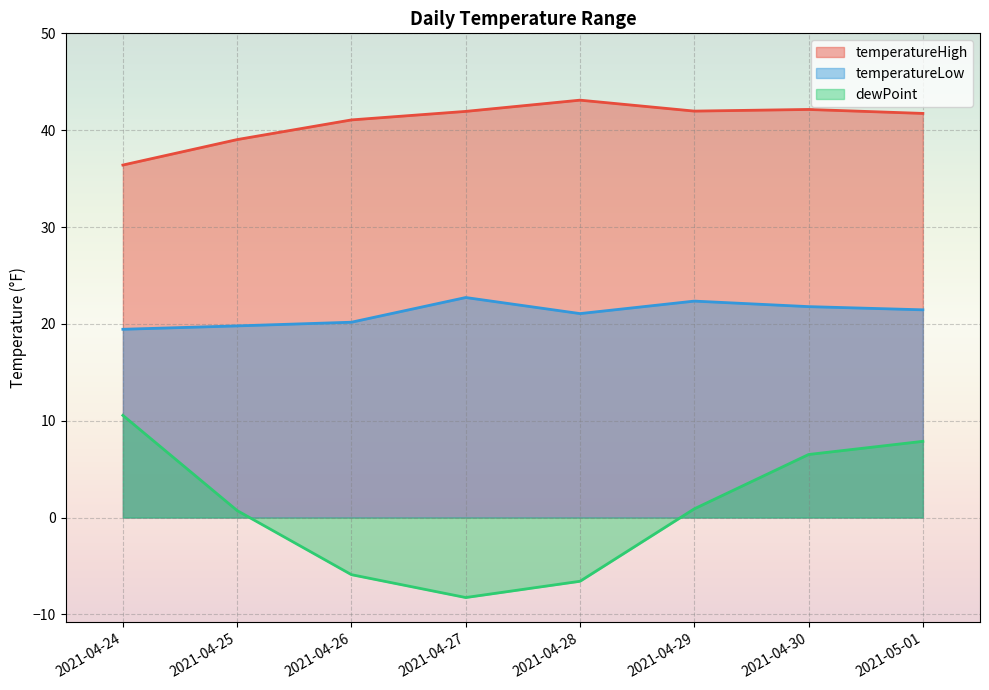

Reading left to right, what are all the values shown in this chart?

temperatureHigh: 2021-04-24=36.4	2021-04-25=39.0	2021-04-26=41.1	2021-04-27=41.9	2021-04-28=43.1	2021-04-29=42.0	2021-04-30=42.1	2021-05-01=41.7
temperatureLow: 2021-04-24=19.4	2021-04-25=19.8	2021-04-26=20.2	2021-04-27=22.7	2021-04-28=21.1	2021-04-29=22.4	2021-04-30=21.8	2021-05-01=21.4
dewPoint: 2021-04-24=10.6	2021-04-25=0.7	2021-04-26=-5.9	2021-04-27=-8.3	2021-04-28=-6.6	2021-04-29=0.9	2021-04-30=6.5	2021-05-01=7.9